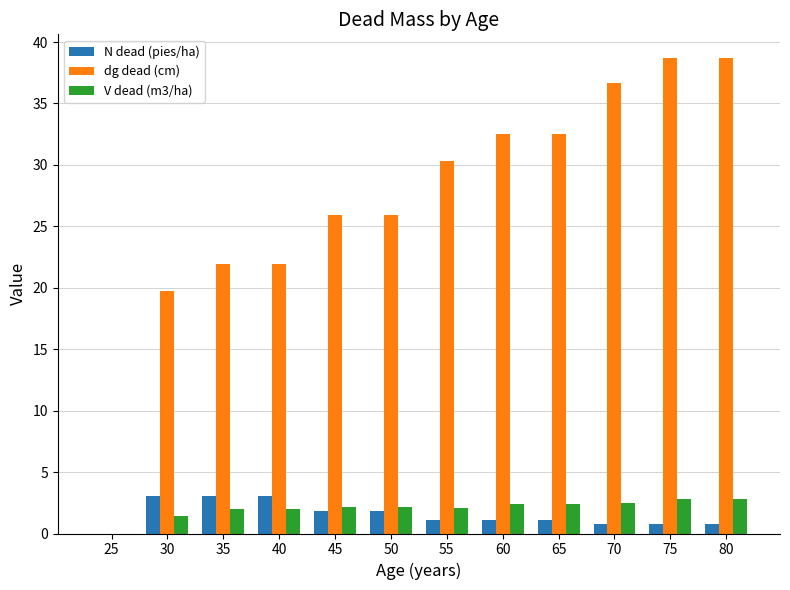

Is it true that dg dead (cm) equals 38.6 at 40?

False